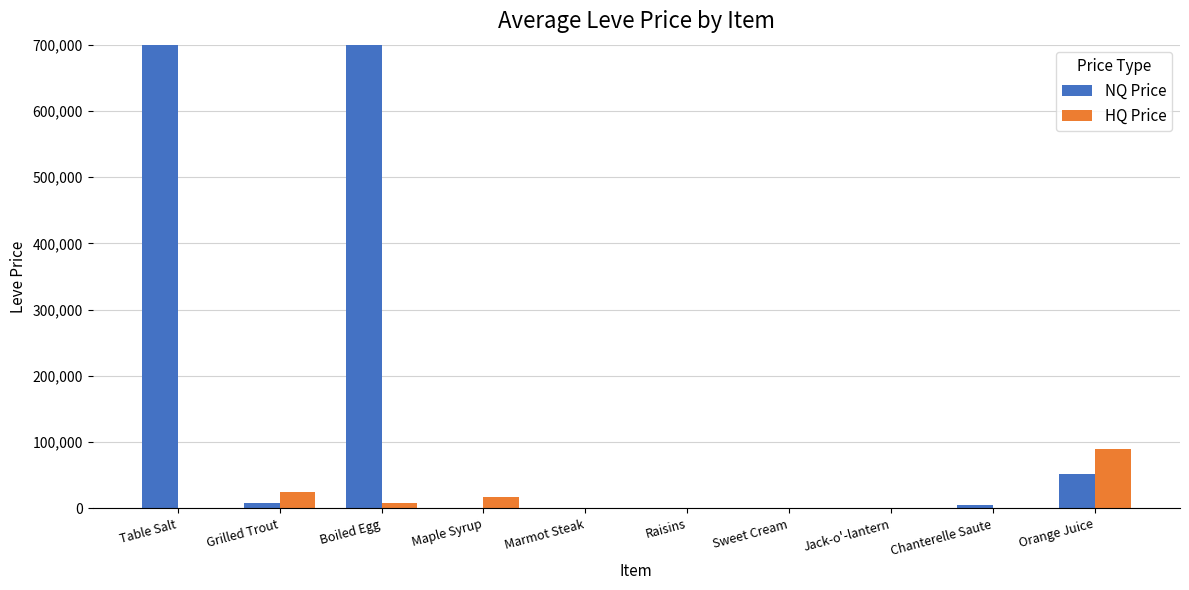

What is the difference between the second highest and second lowest values in the HQ Price series?

24099.8